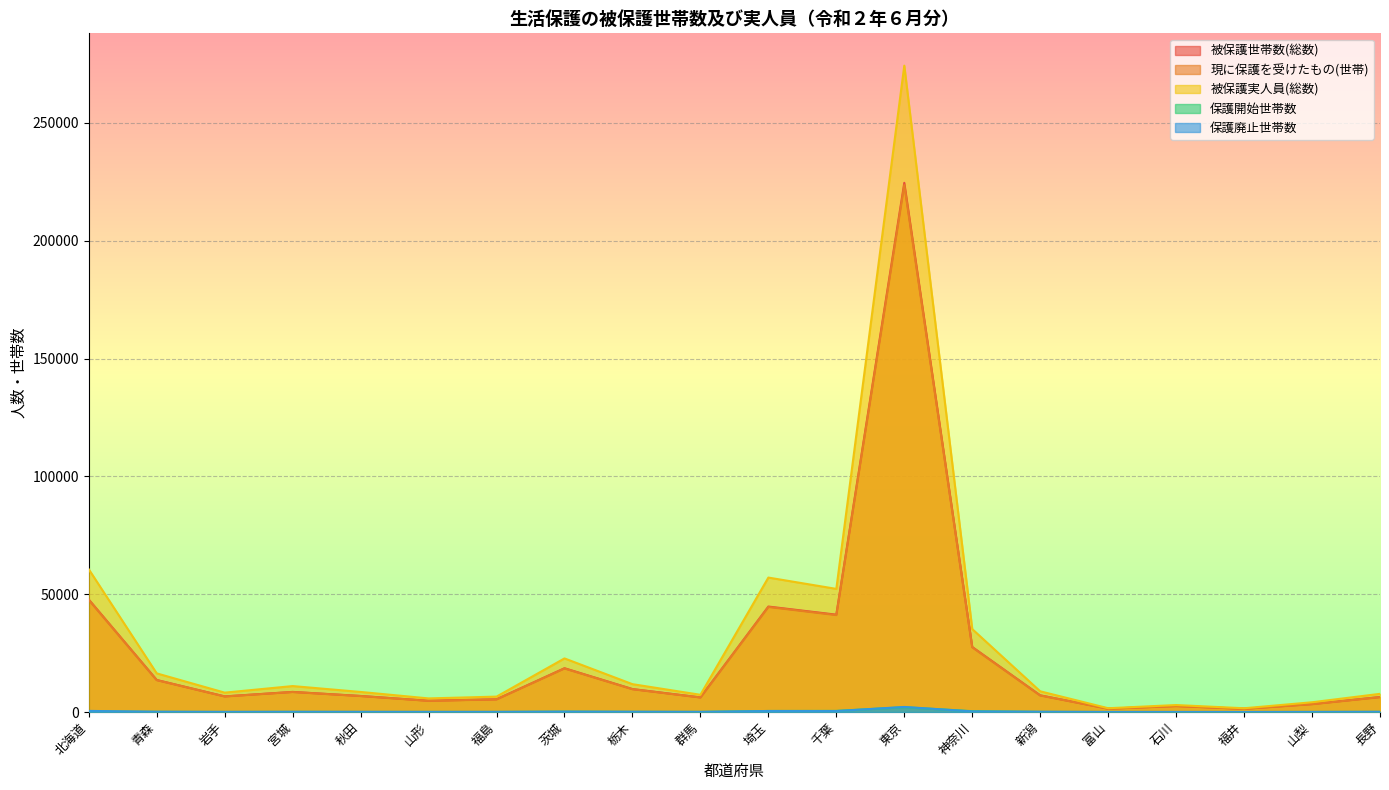

What is the minimum value shown in the chart?

11